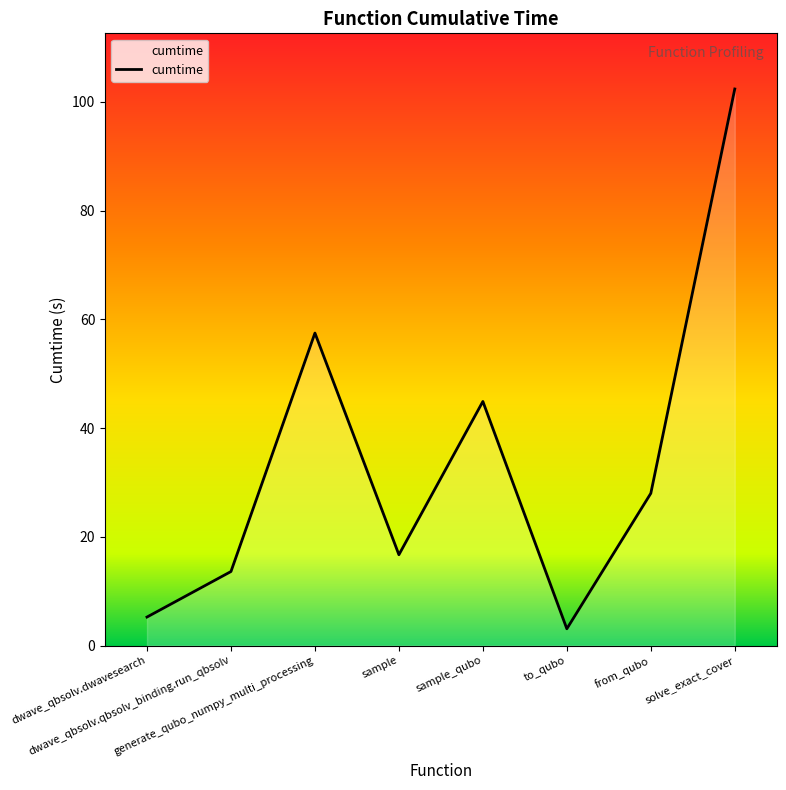

What is the difference between the second highest and minimum values?

54.4